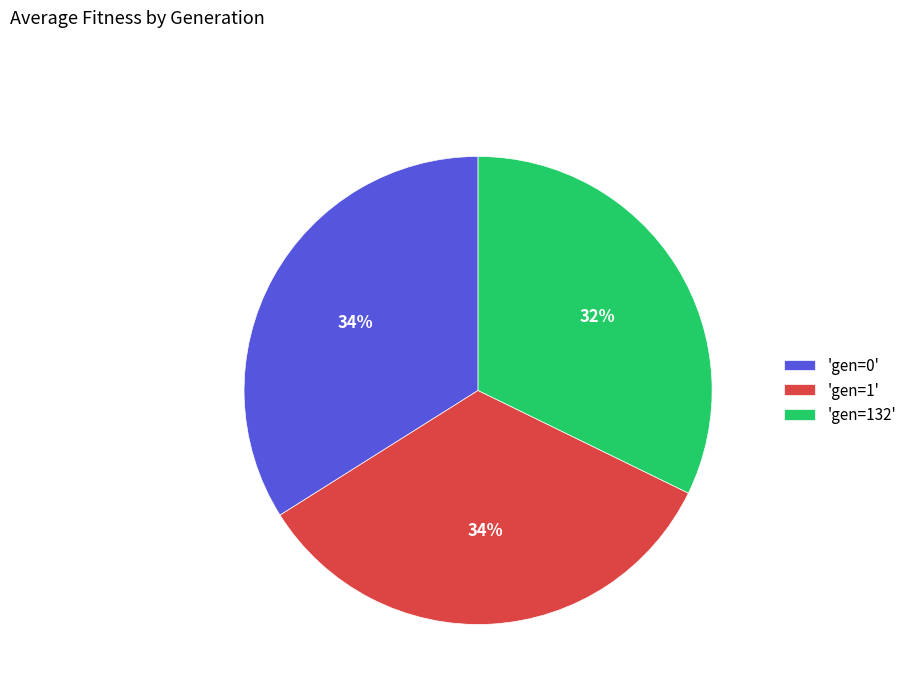

What percentage is the 'gen=1' slice, to the nearest percent?

34%